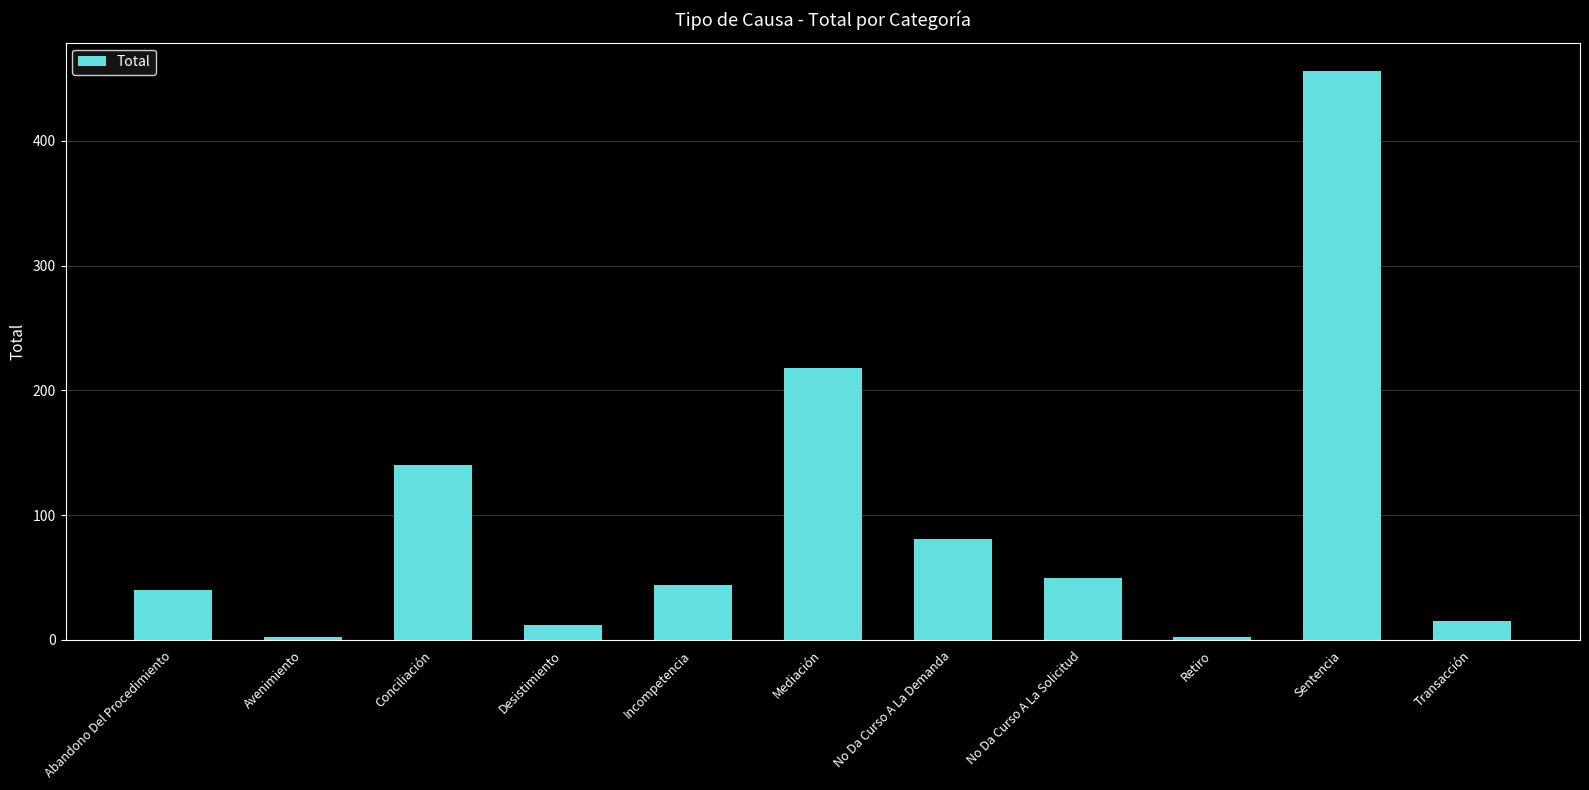

At which label is the value closest to 229?

Mediación